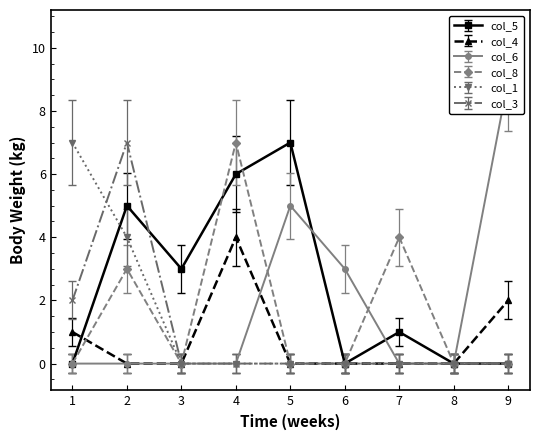

What is the value of the col_1 point at the 3rd from the left?

0